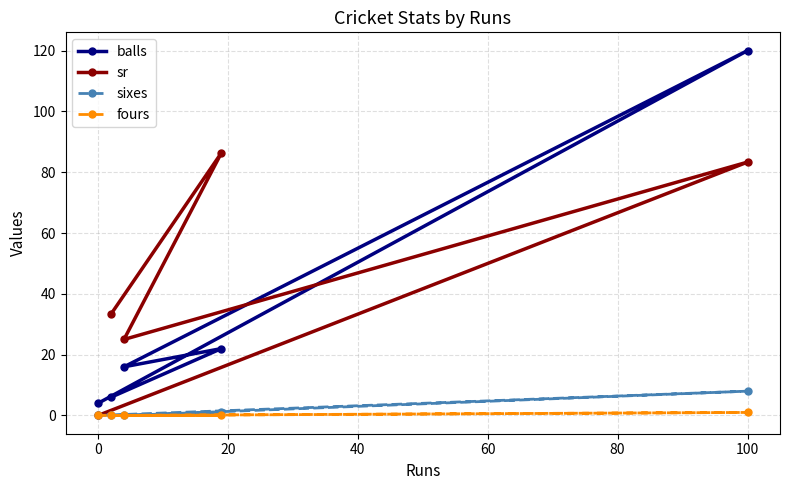

Does the chart have visible grid lines?

Yes